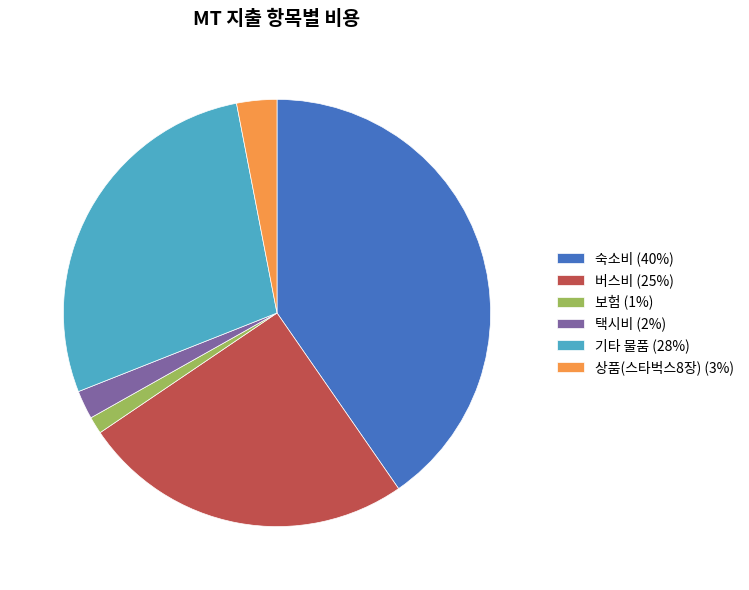

True or false: 택시비 accounts for 2% of the total.

True